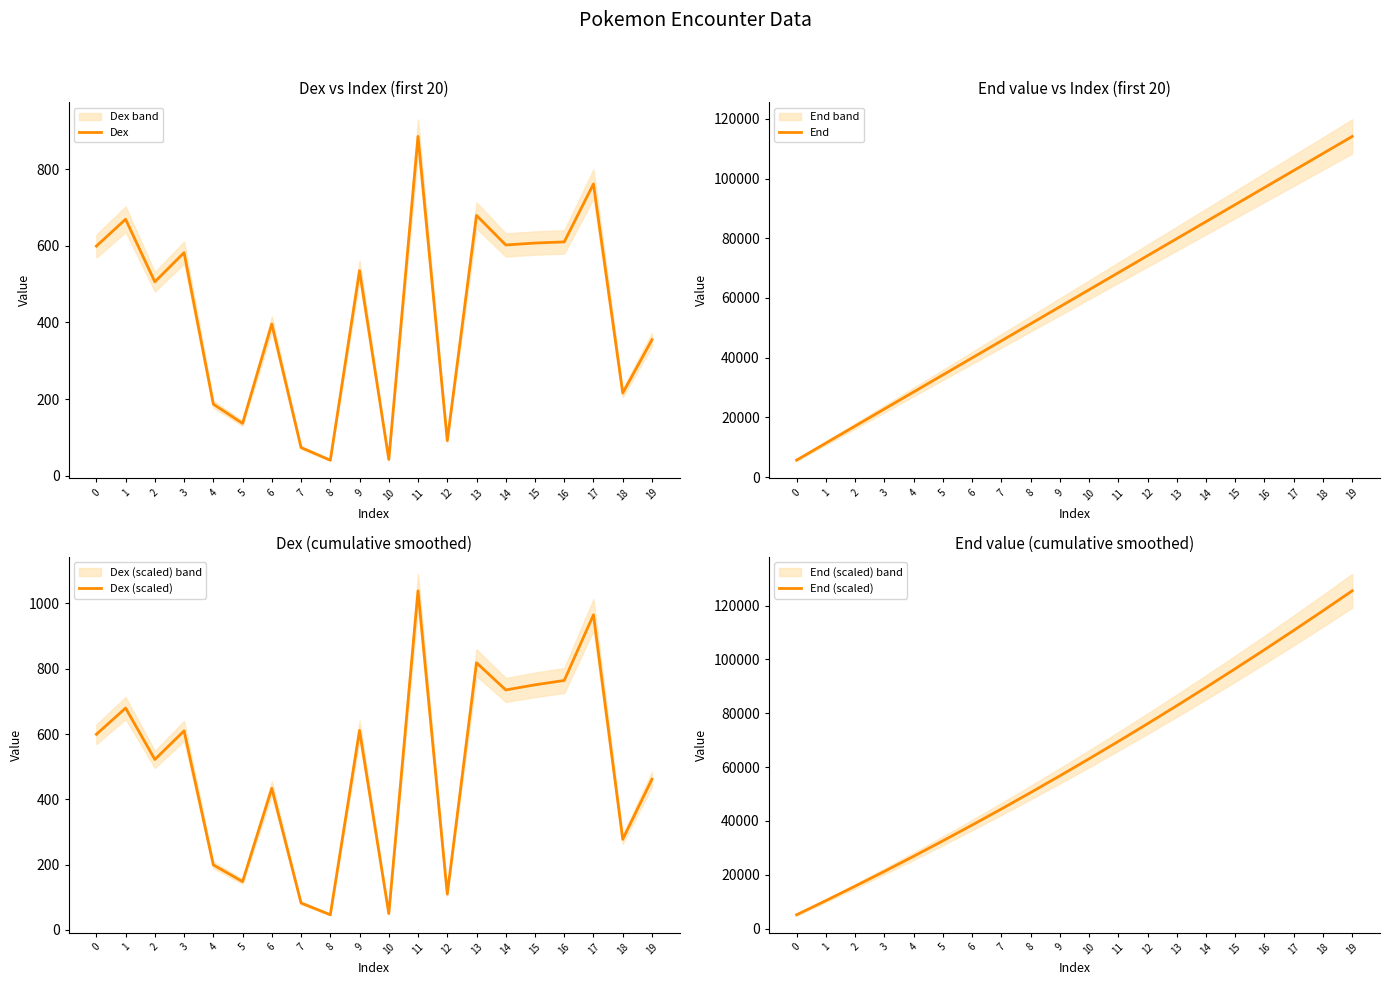

What is the average value of the Dex series?

429